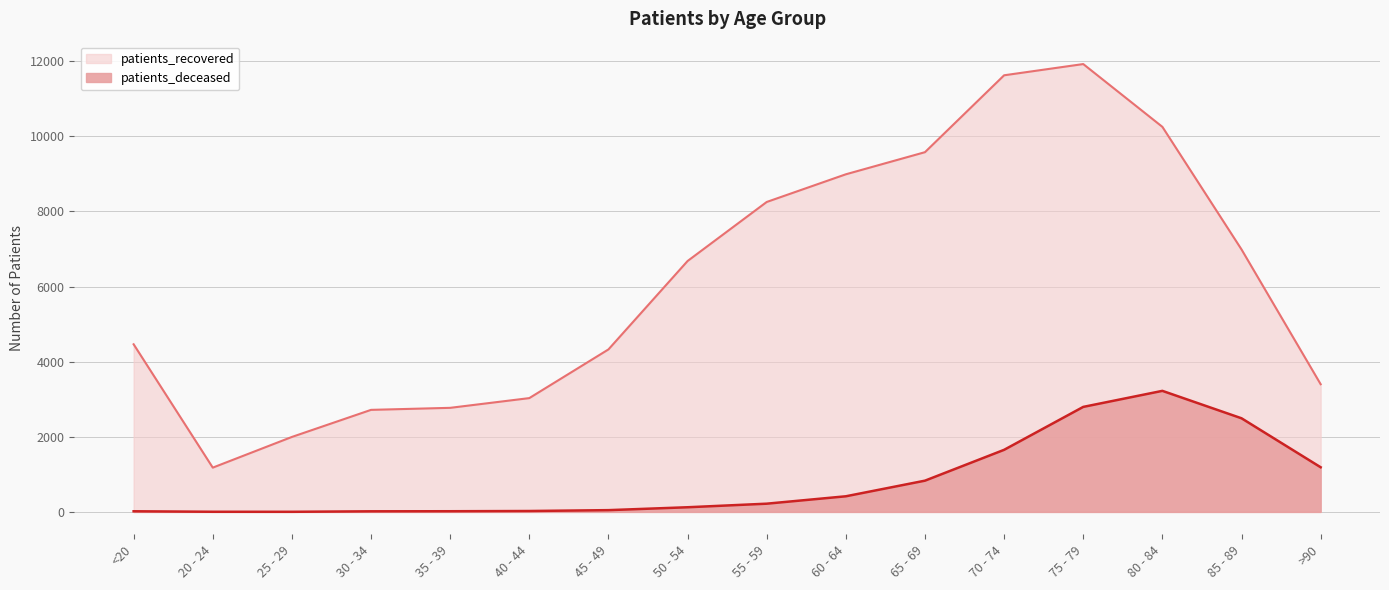

In patients_deceased, how many points are higher than both neighbors (excluding endpoints)?

1